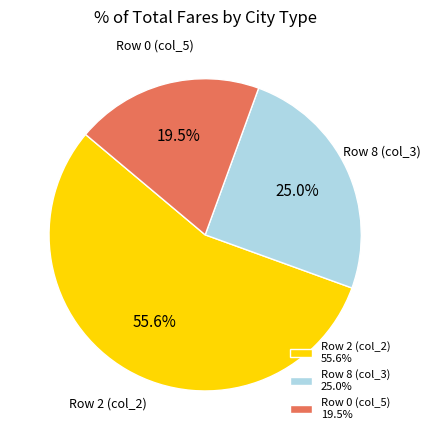

Is there any slice that represents more than half of the pie?

Yes